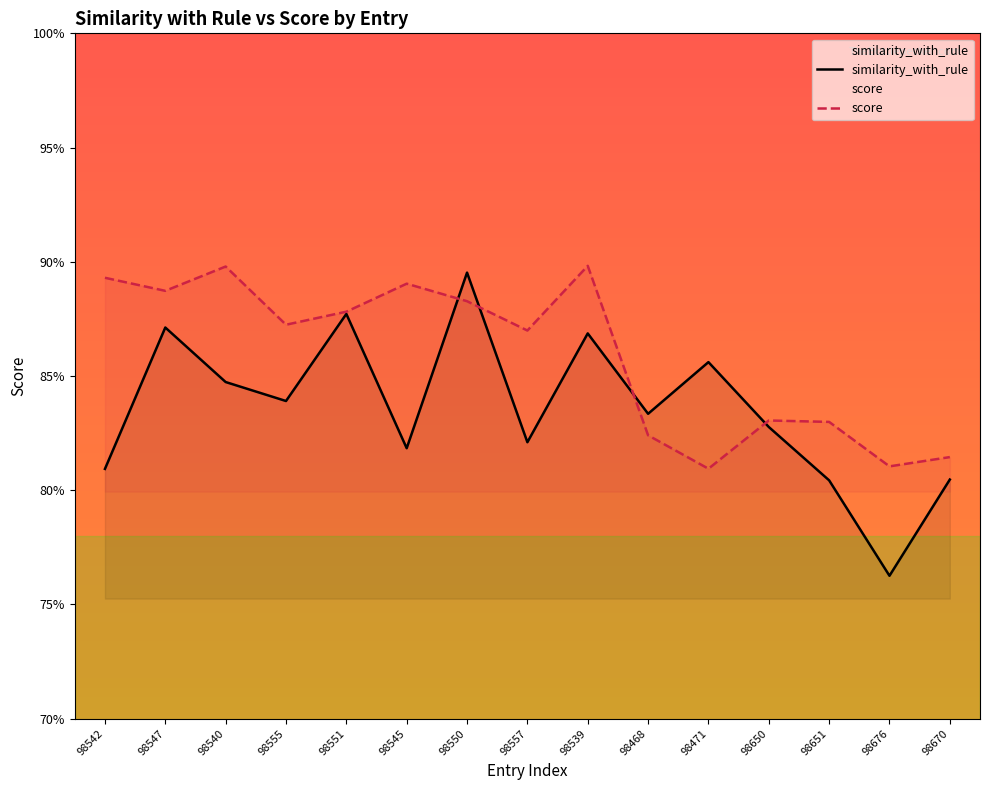

Is this an area chart (filled region under the line)?

No